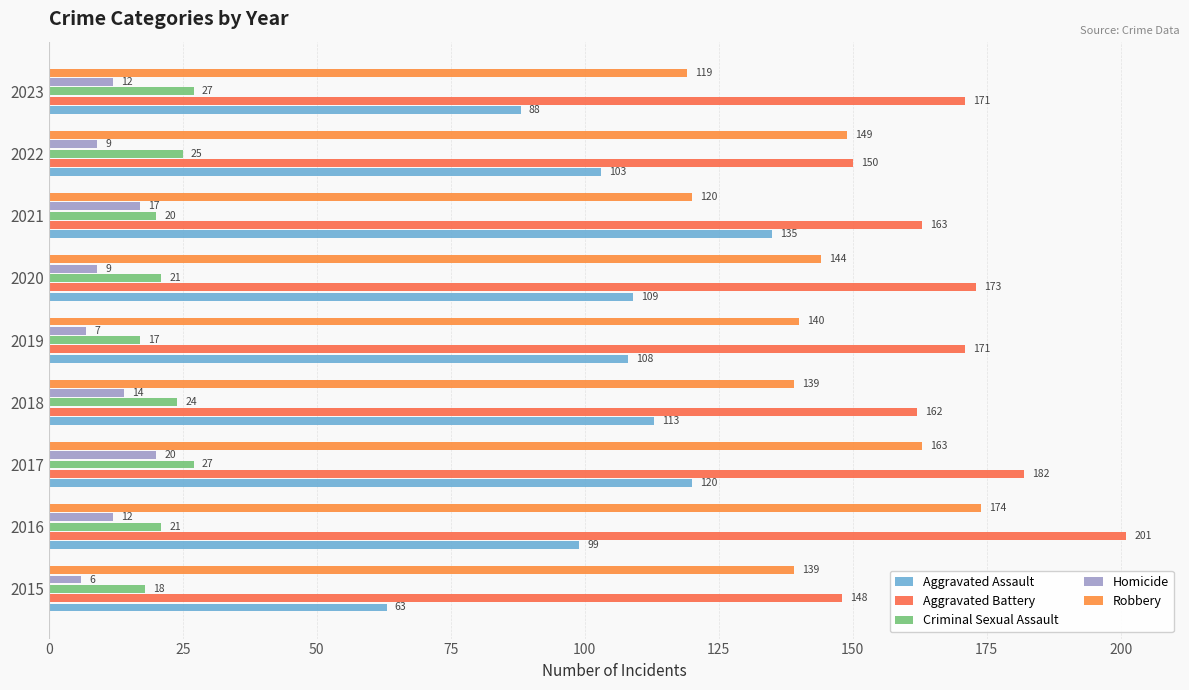

At how many categories does at least one series exceed 96?

9